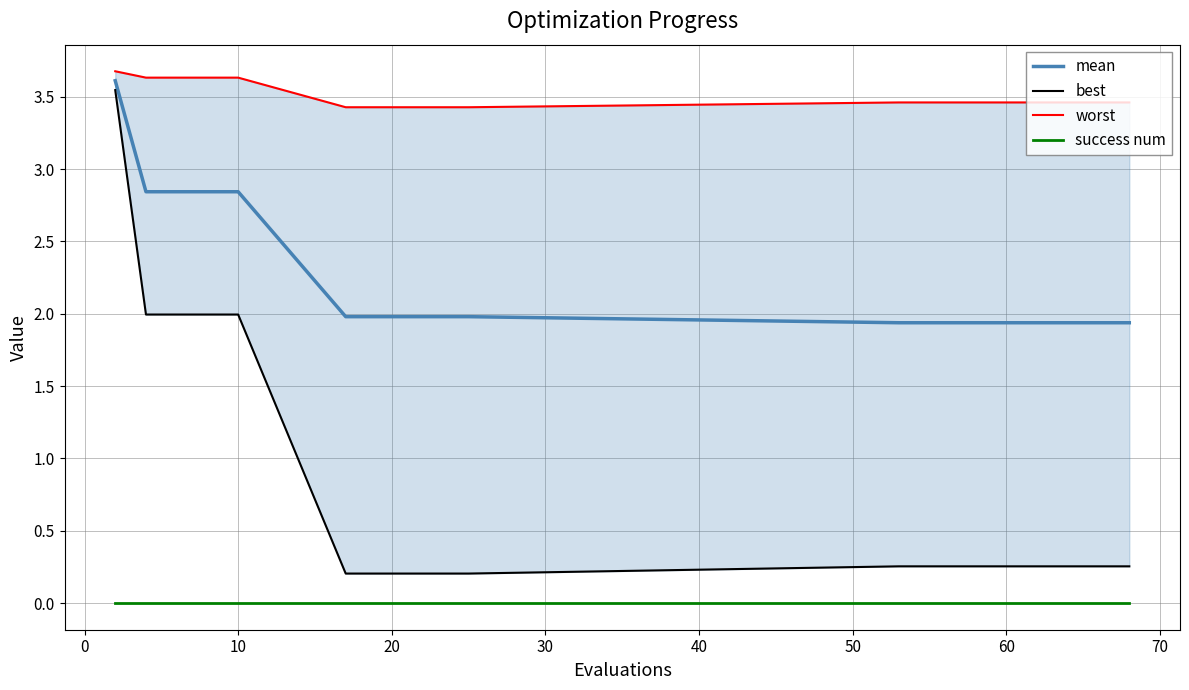

What are all the series names shown in the legend?

mean, best, worst, success num